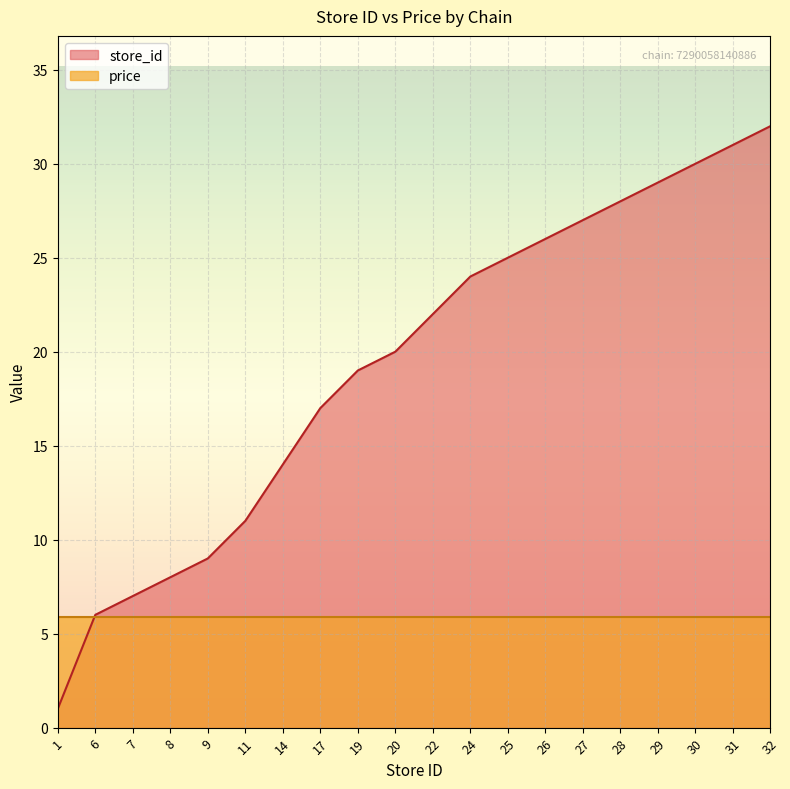

Count the number of values greater than 22.

9